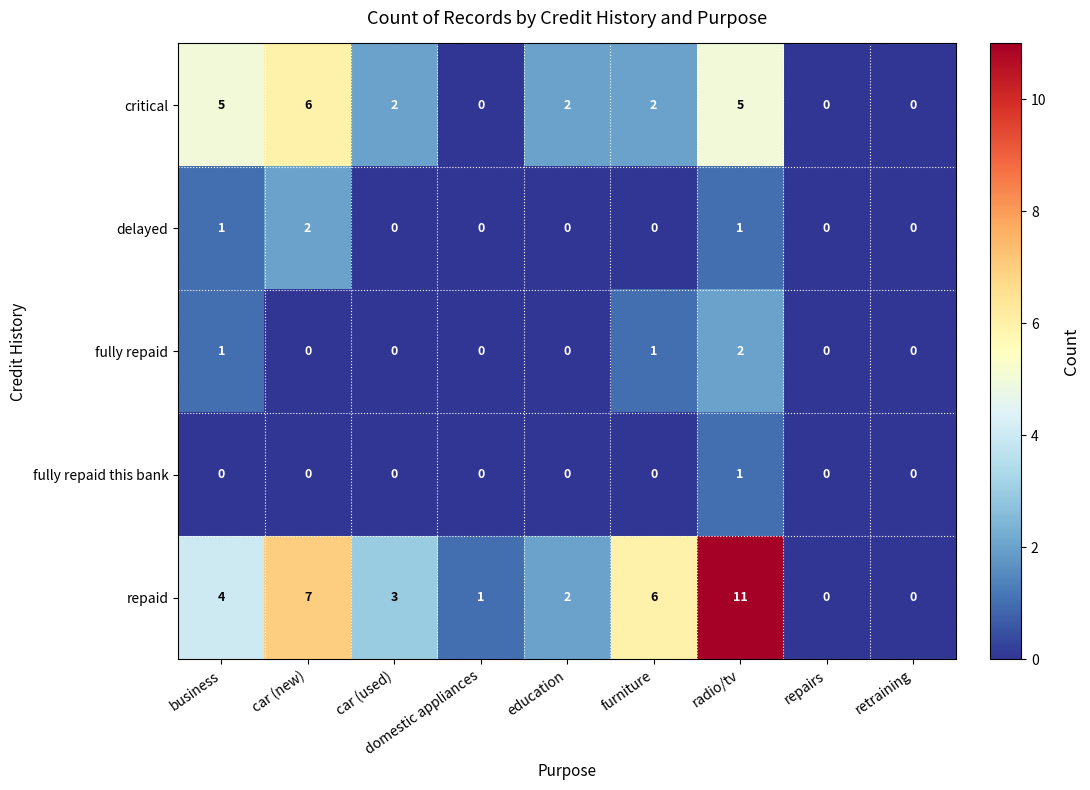

Which series has the largest total across all categories?

repaid